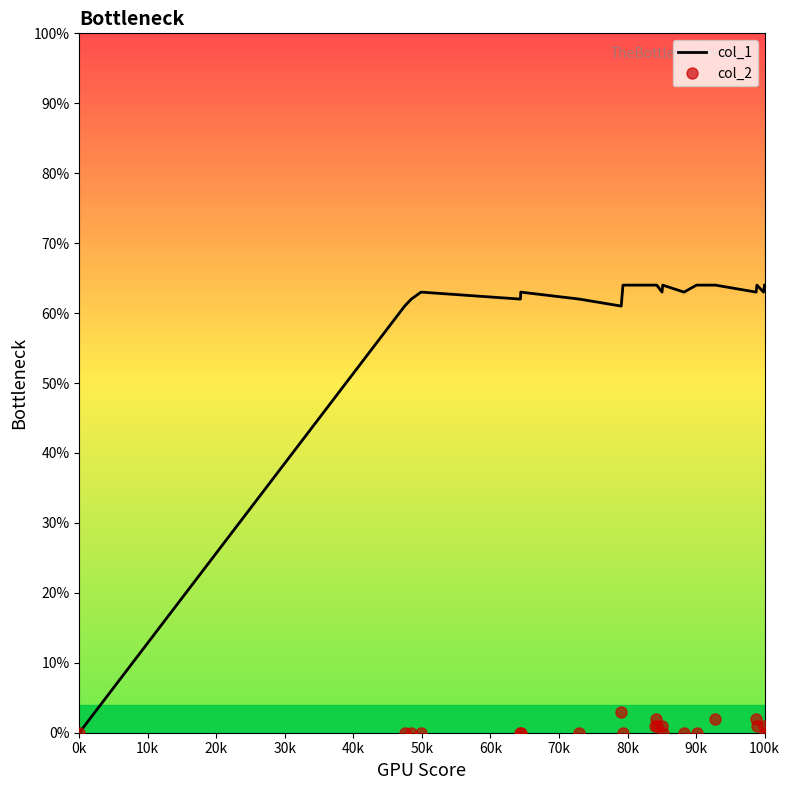

What is the greatest value displayed?

64